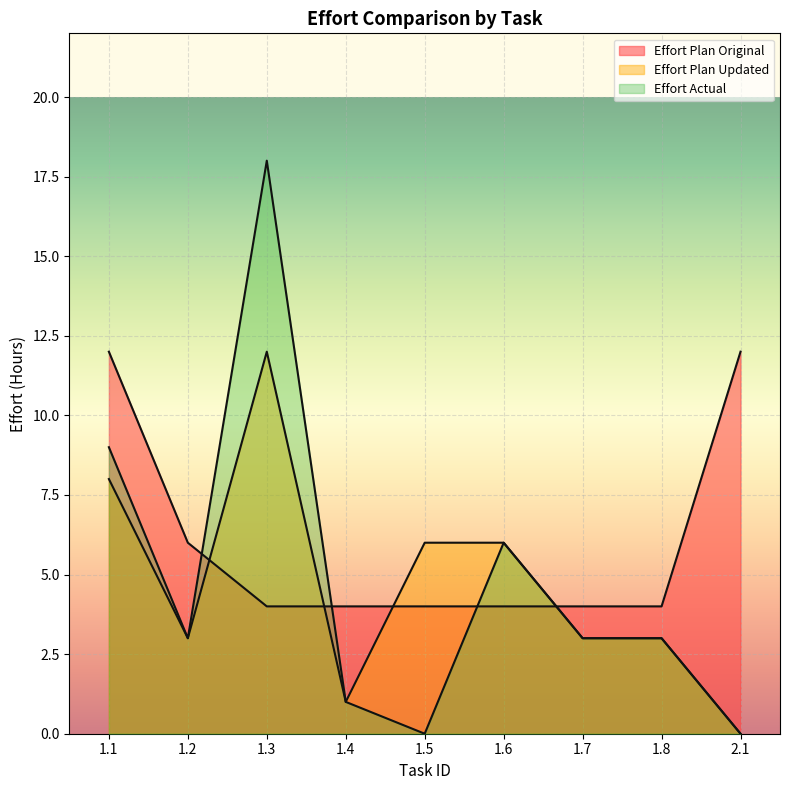

Where is the first local minimum for Effort Actual?

1.2